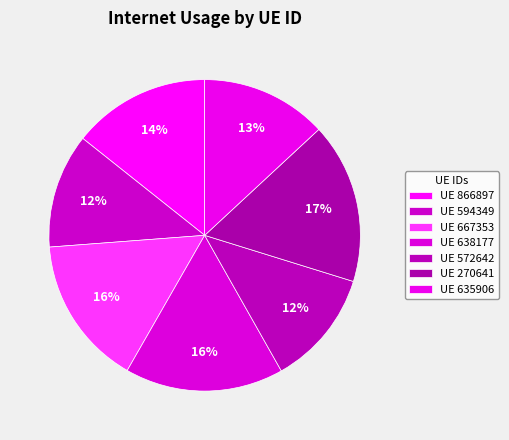

Count the number of slices in the pie.

7